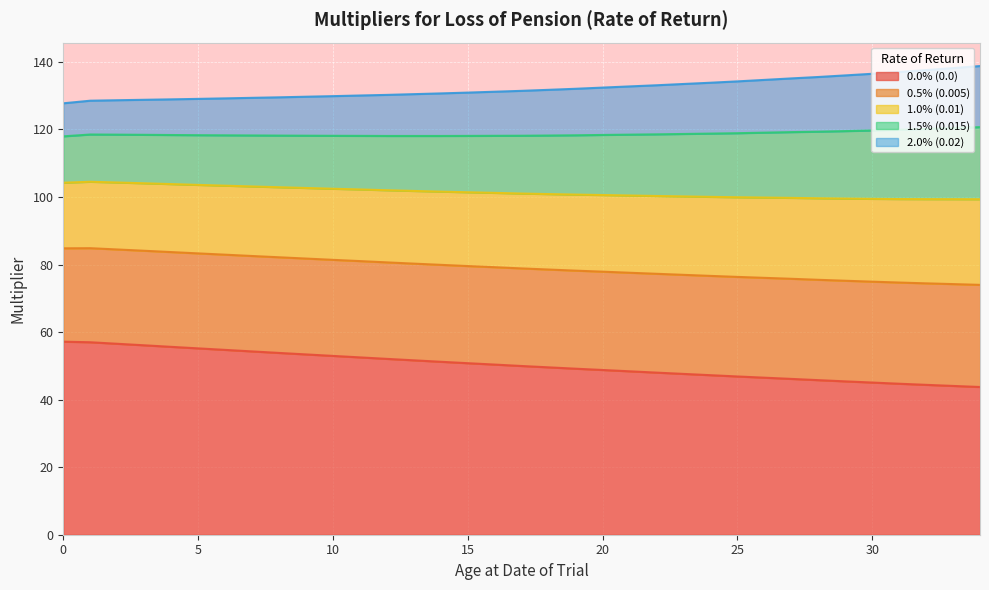

What is the highest value of the 0.0% (0.0) series?

57.2